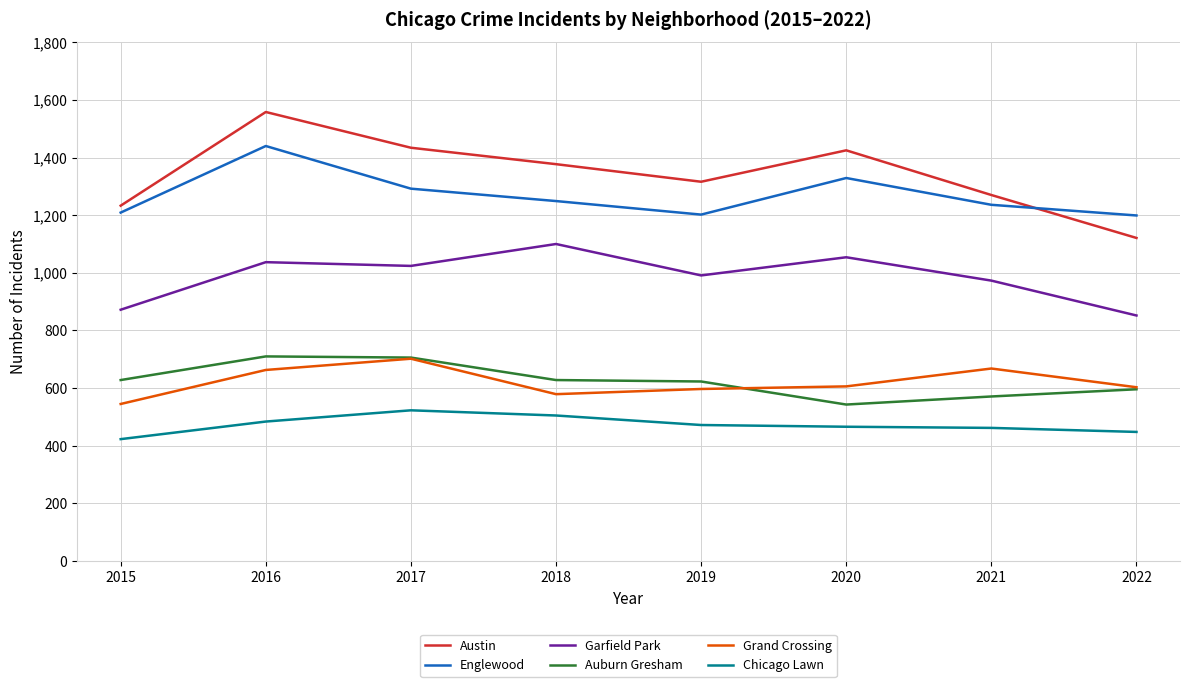

True or false: Garfield Park and Auburn Gresham intersect in this chart.

False